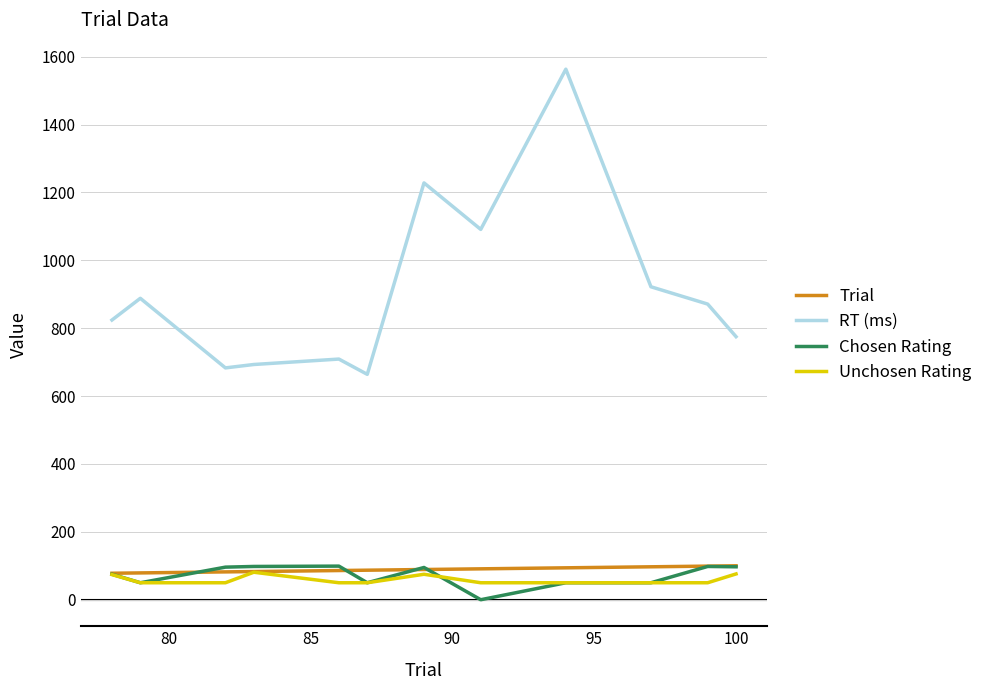

Which series has the largest total across all categories?

RT (ms)